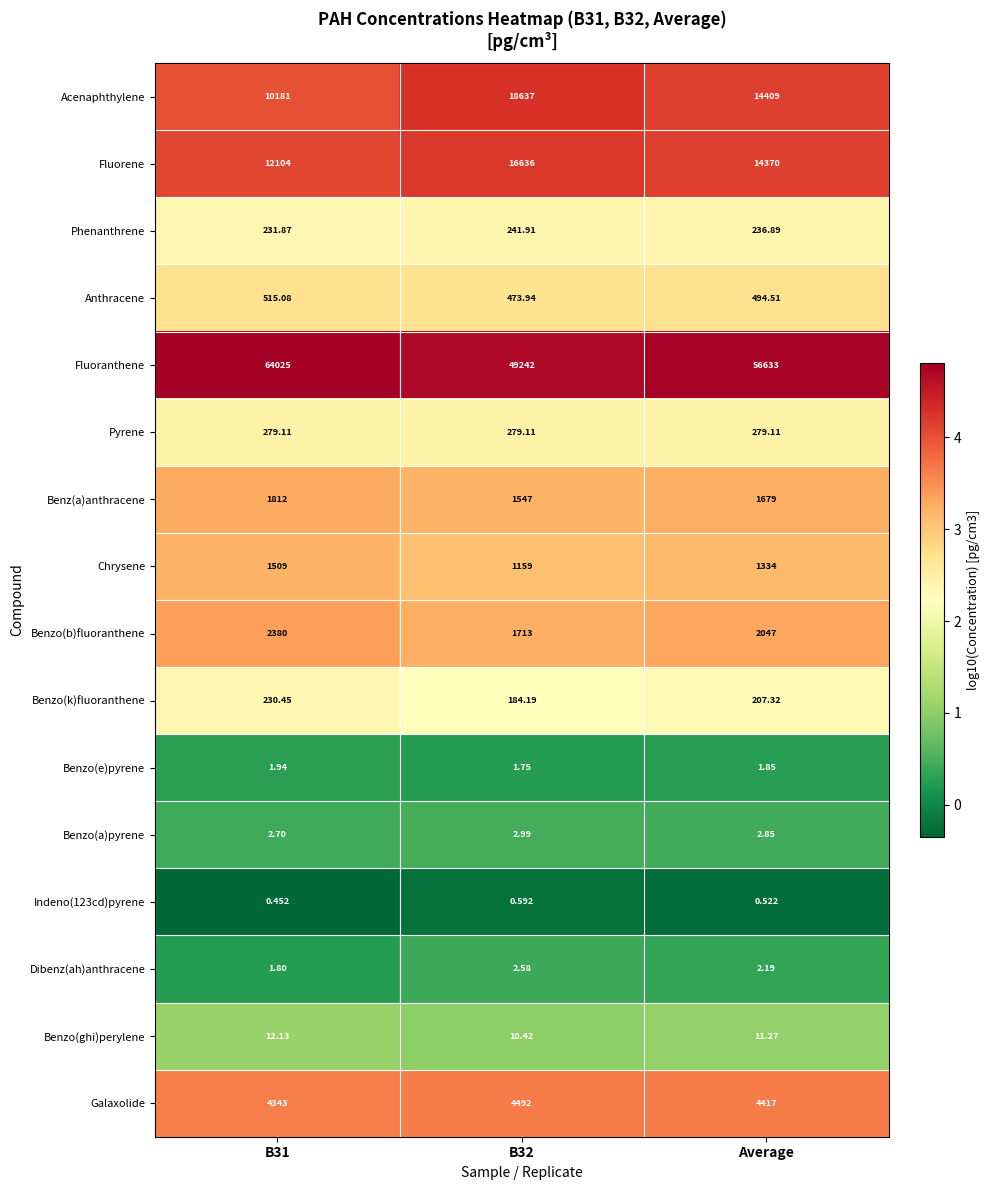

What is the spread (max minus min) of values at B31?

64024.5